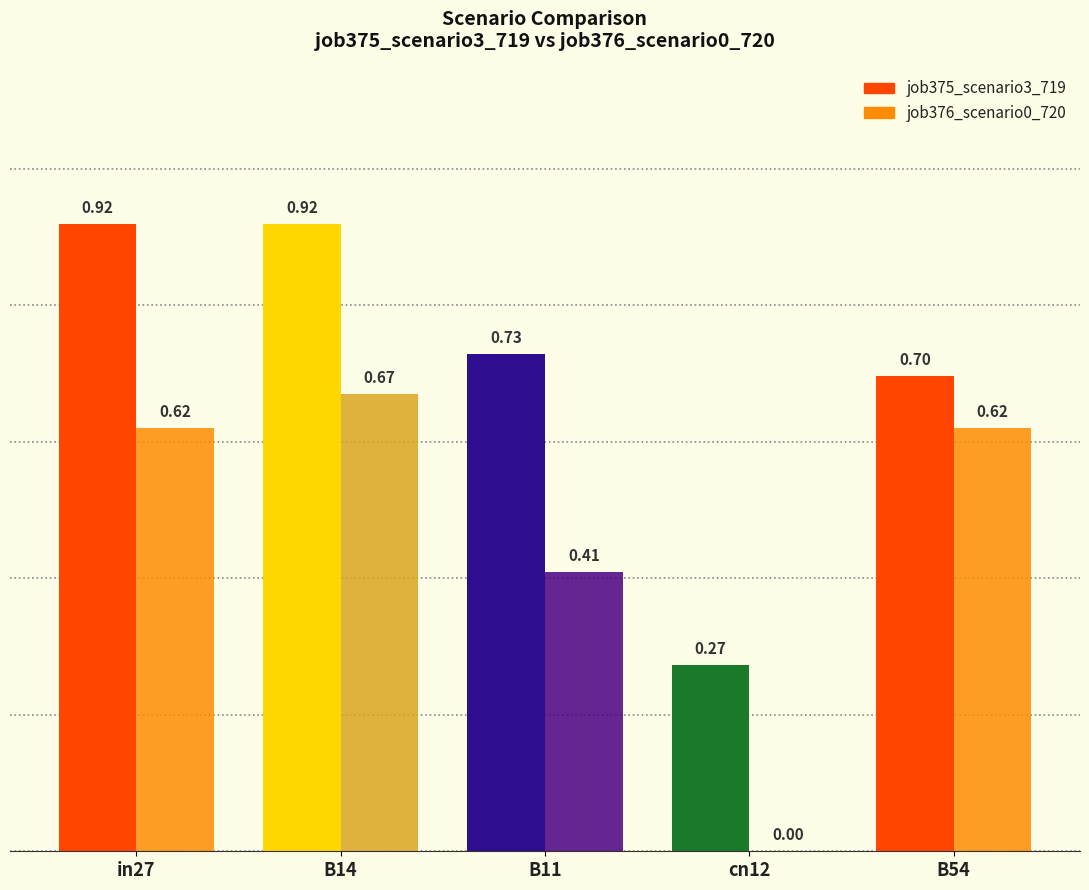

What is the sum of all job376_scenario0_720 values?

2.3